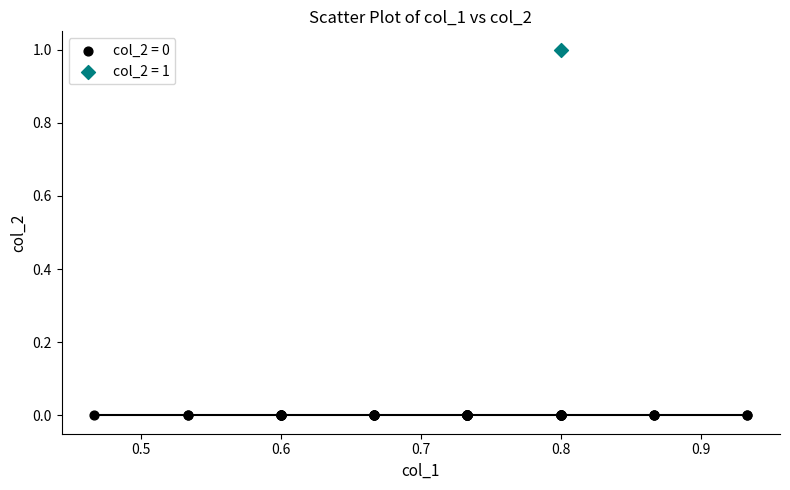

Which series reaches the minimum Y coordinate?

col_2 = 0